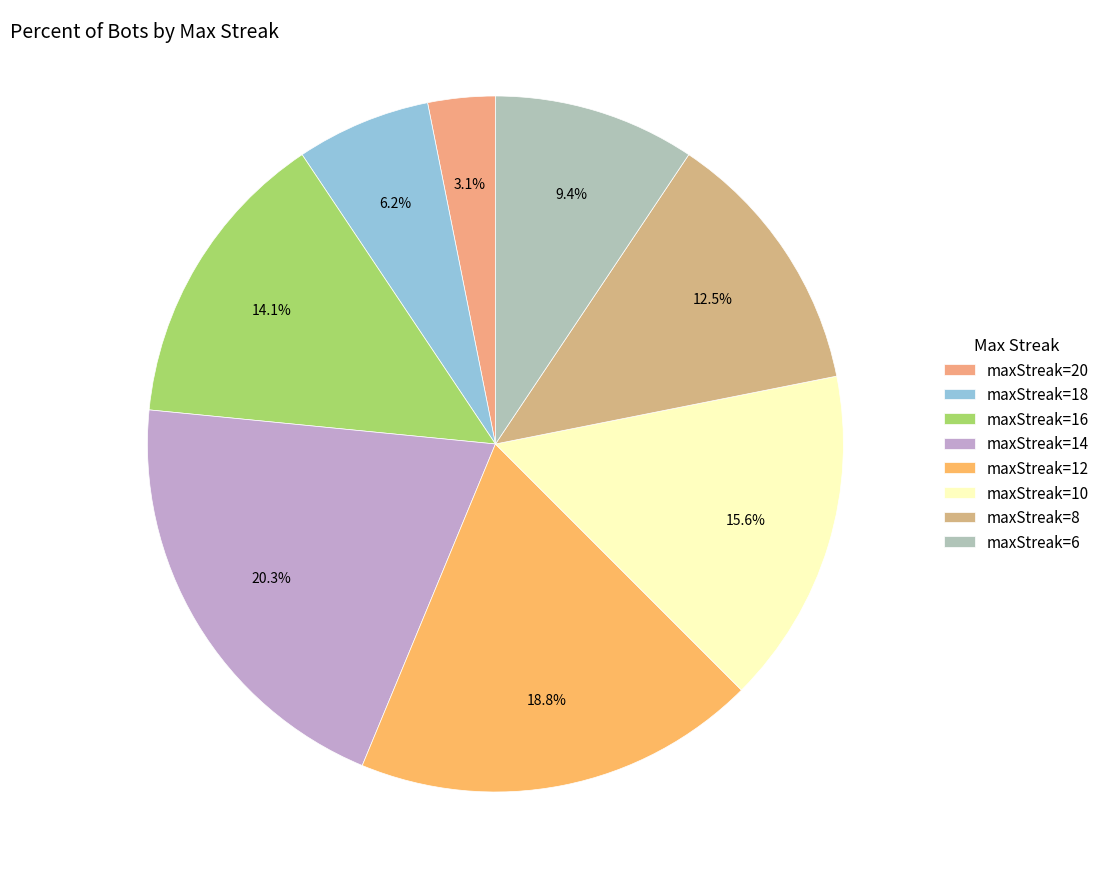

To the nearest percent, what percentage of the pie is maxStreak=16?

14%